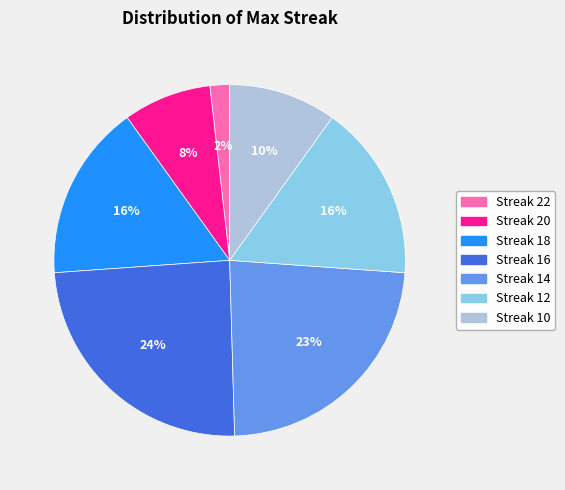

To the nearest percent, what is the average slice percentage?

14%